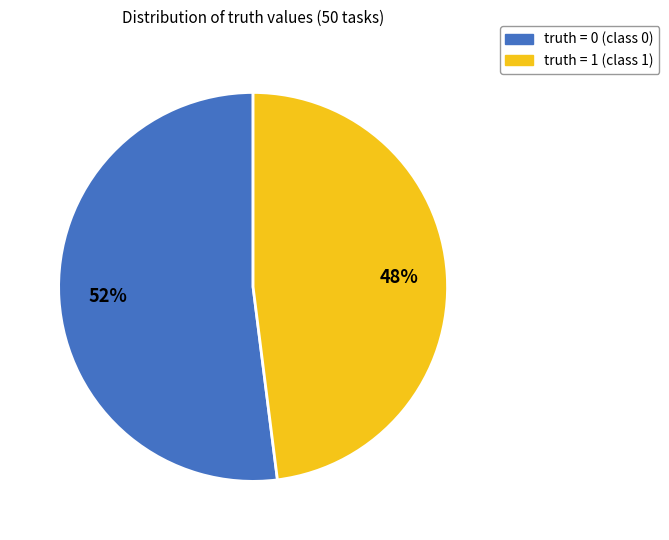

Does truth = 1 account for over 50% of the chart?

No